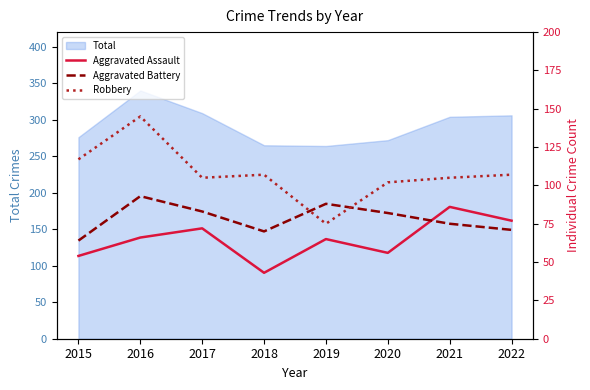

What is the value of the Aggravated Battery point at the 3rd from the left?

83